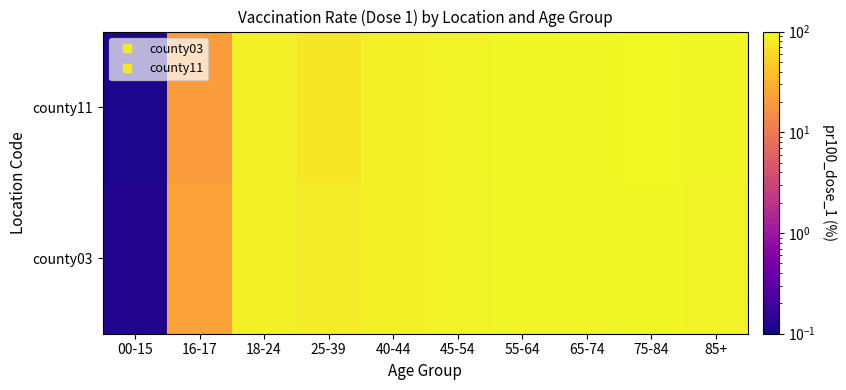

Reading right to left, extract all data points from this chart.

county03: 85+=90.6	75-84=96.1	65-74=94.2	55-64=93.9	45-54=91.6	40-44=88.0	25-39=81.8	18-24=87.8	16-17=22.8	00-15=0.1
county11: 85+=92.6	75-84=98.2	65-74=96.2	55-64=95.1	45-54=90.4	40-44=87.3	25-39=75.3	18-24=85.1	16-17=20.6	00-15=0.1